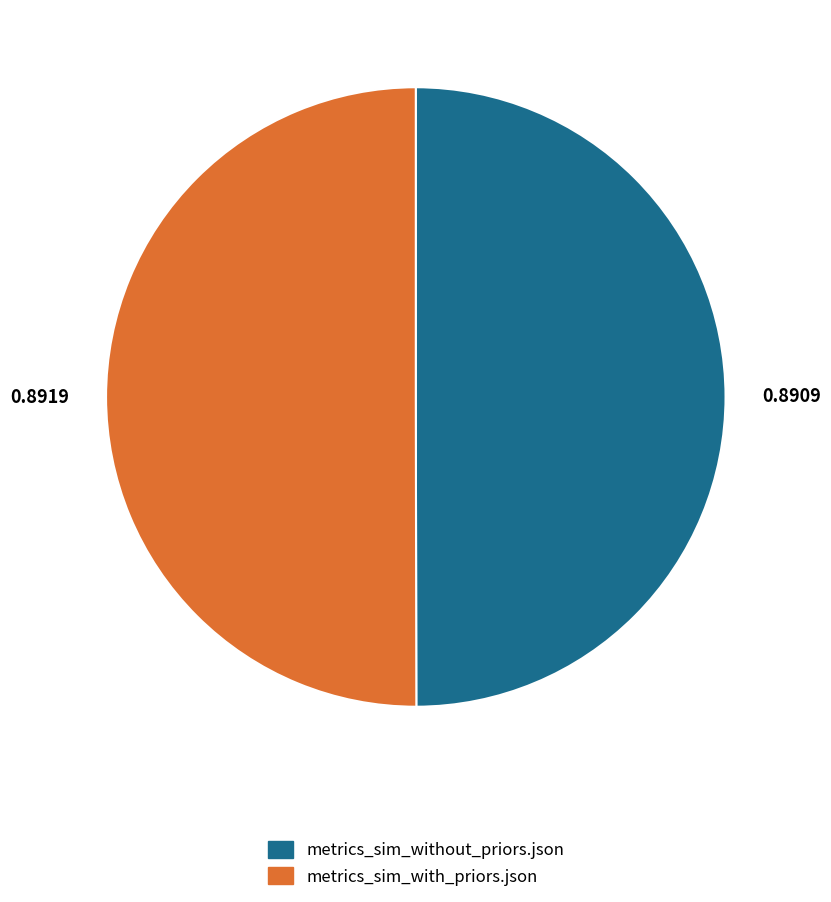

Is the sum of metrics_sim_without_priors.json and metrics_sim_with_priors.json greater than half?

Yes